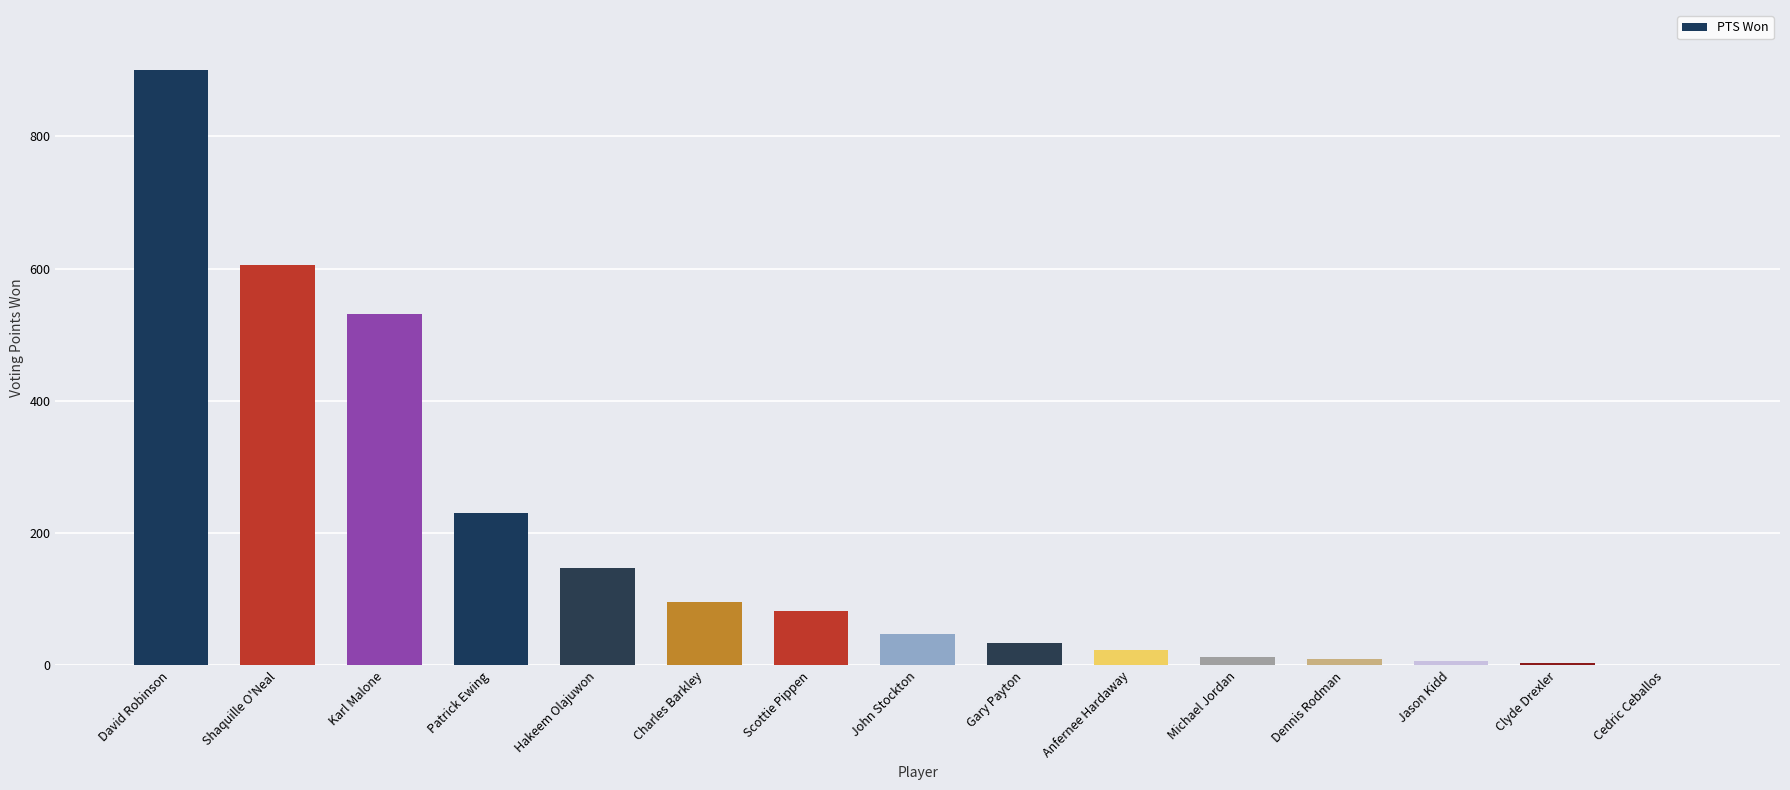

What is the greatest value displayed?

901